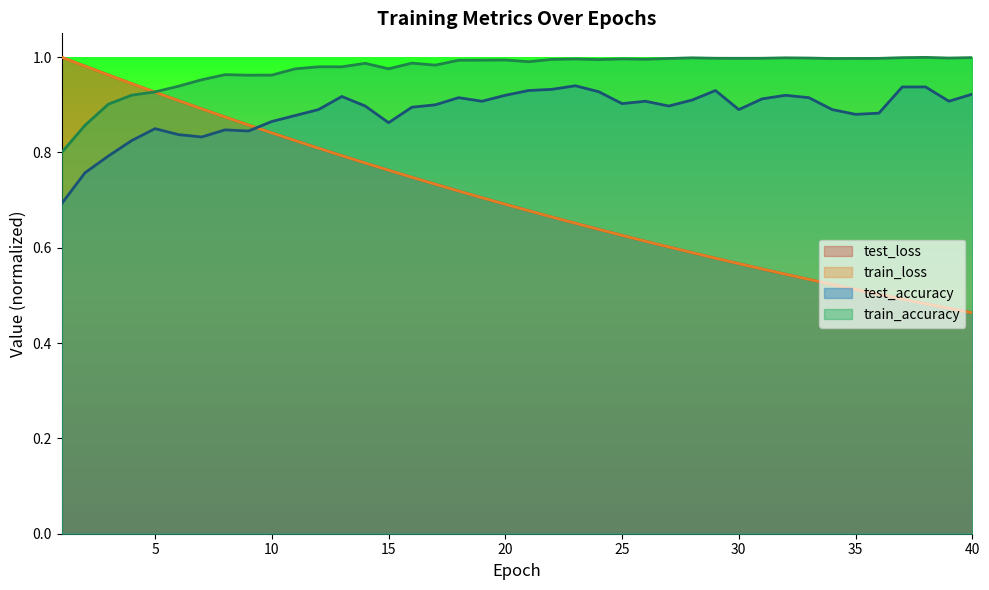

What are all the series names shown in the legend?

test_loss, train_loss, test_accuracy, train_accuracy